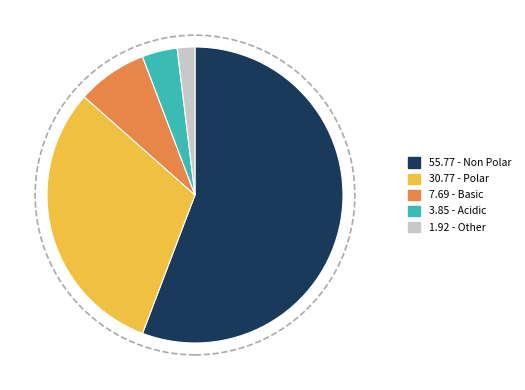

Does any single category account for the majority?

Yes